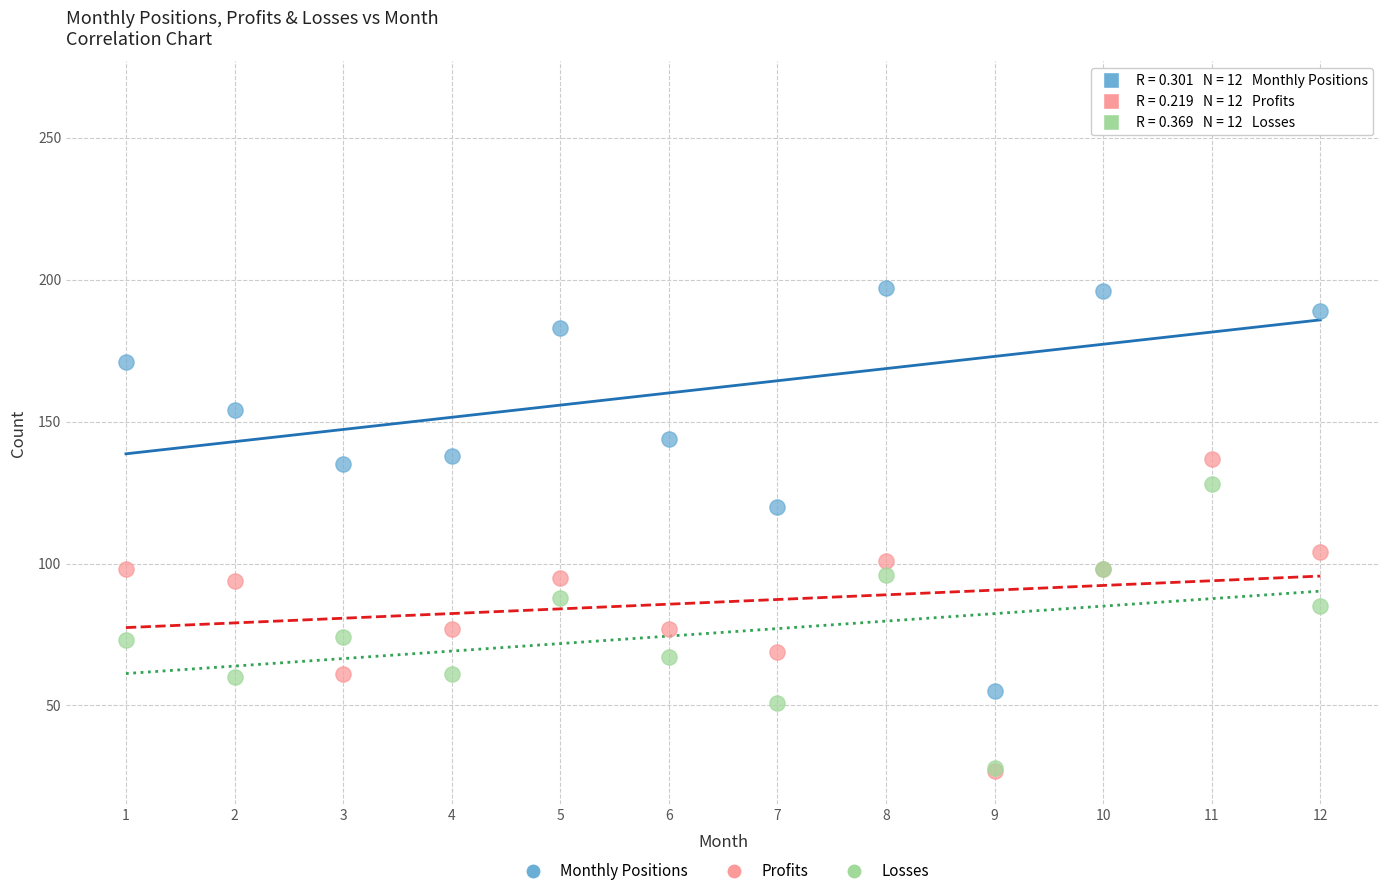

Which series reaches the maximum Y coordinate?

Monthly Positions